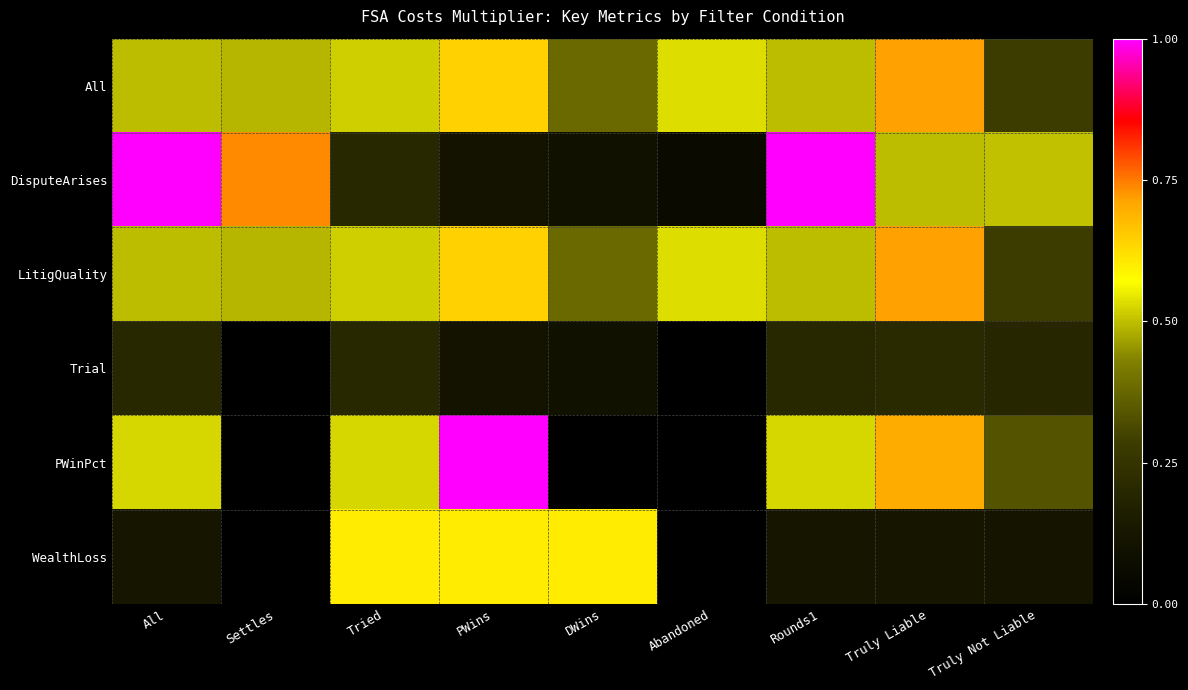

At how many categories does at least one series exceed 0?

9